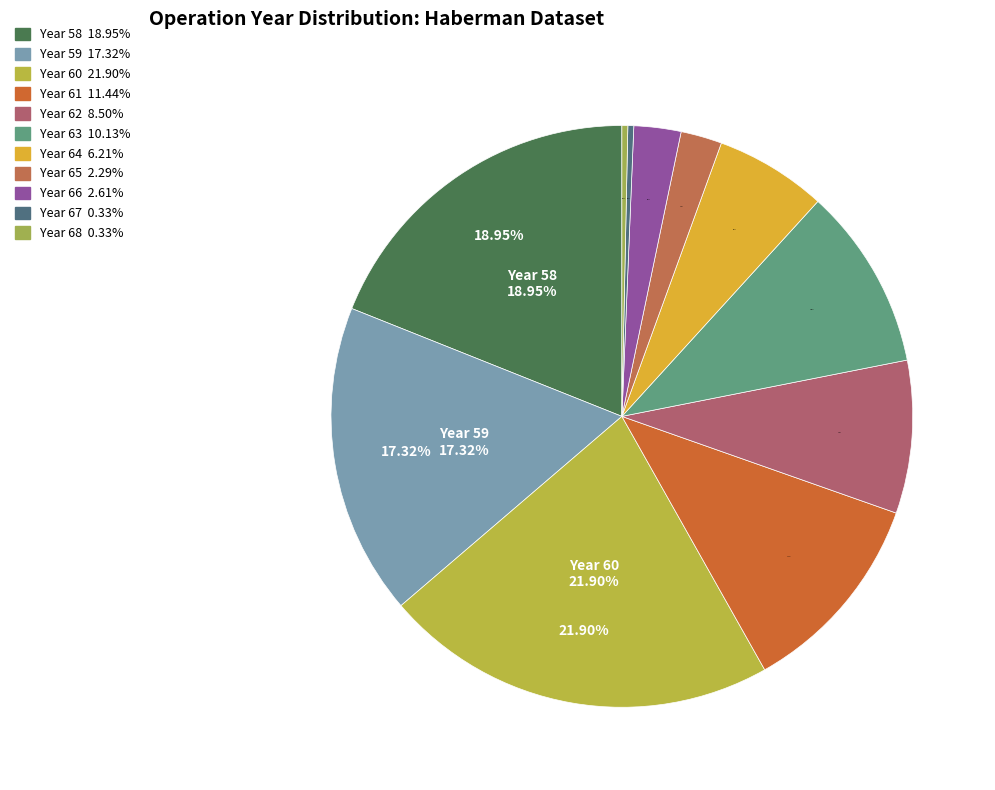

The 61 slice represents 15% of the pie. True or false?

False